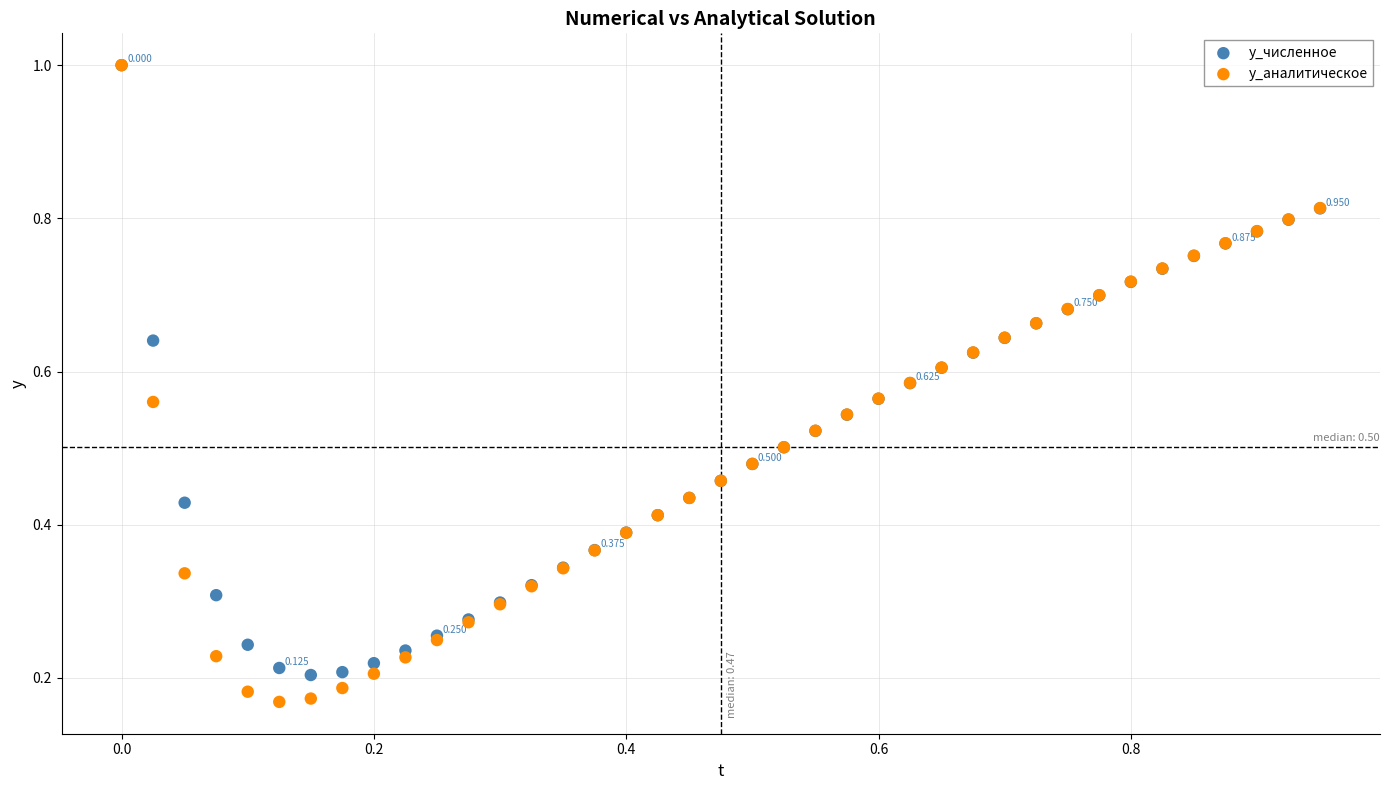

Which series reaches the minimum Y coordinate?

y_аналитическое